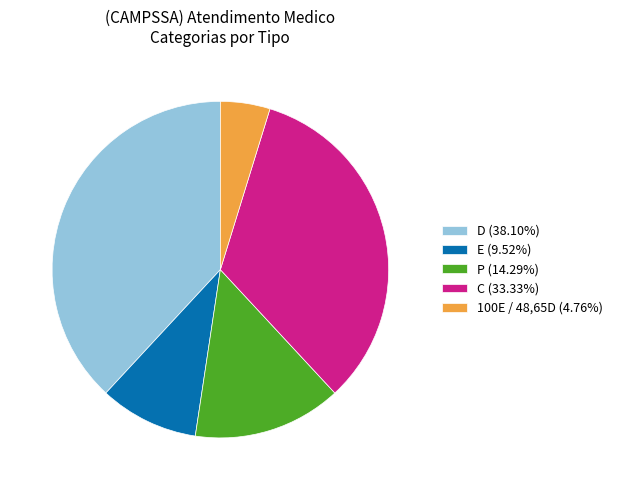

Is the sum of C (33.33%) and P (14.29%) greater than half?

No